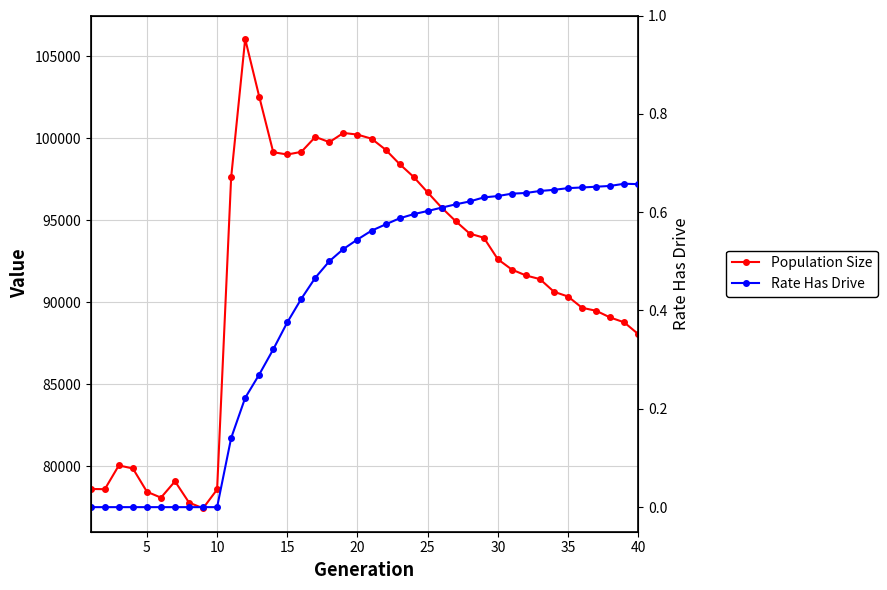

True or false: Population Size and Rate Has Drive intersect in this chart.

False